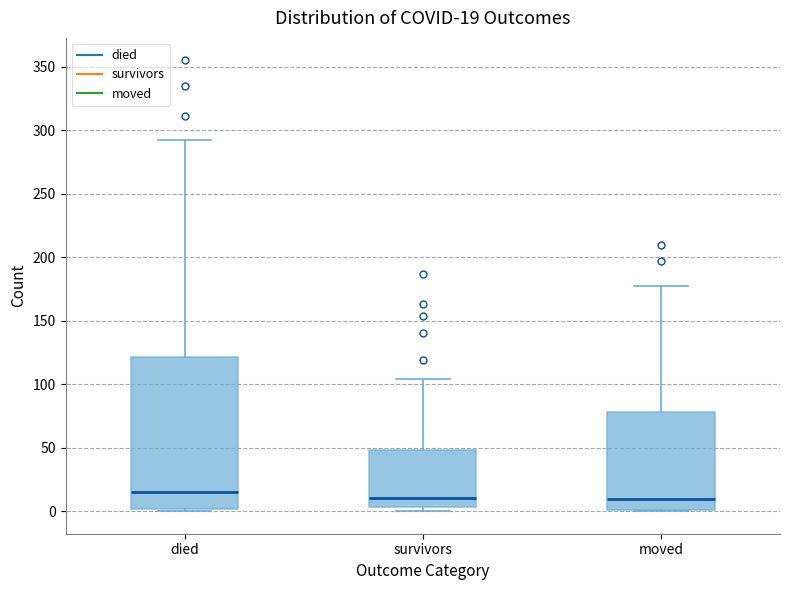

Comparing the boxes themselves (not the whiskers), which one is the tallest?

died